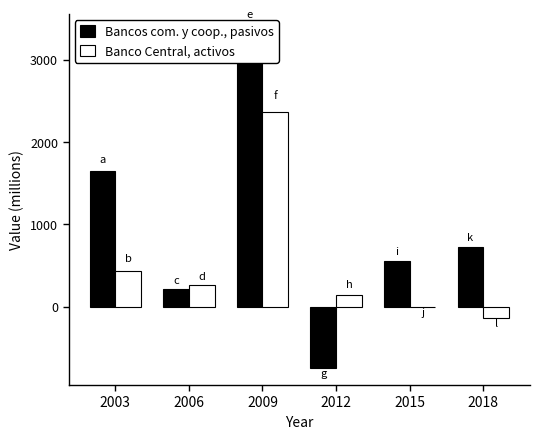

The Bancos com. y coop., pasivos series shows 74 at 2006. True or false?

False